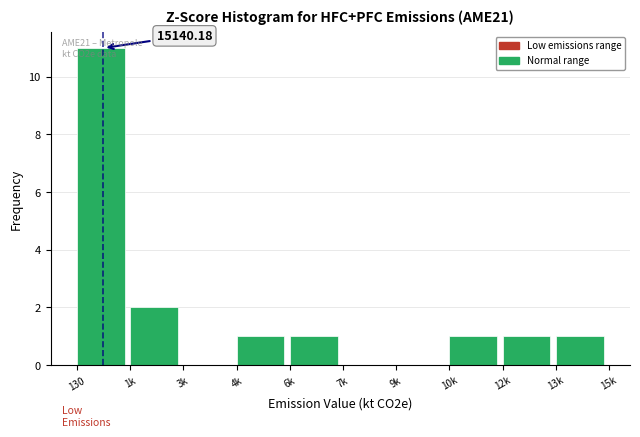

What is the sum of all values?

18